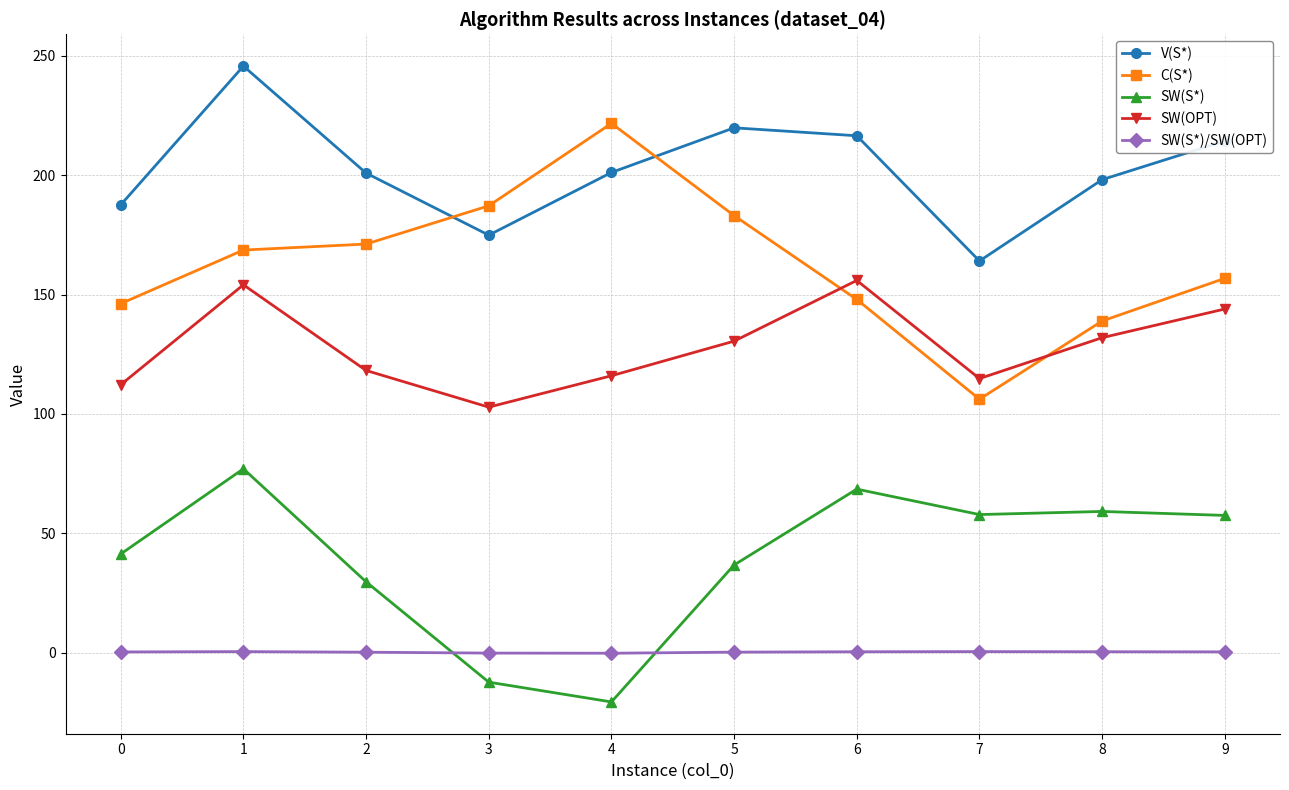

Where does the C(S*) series first go above 168?

1